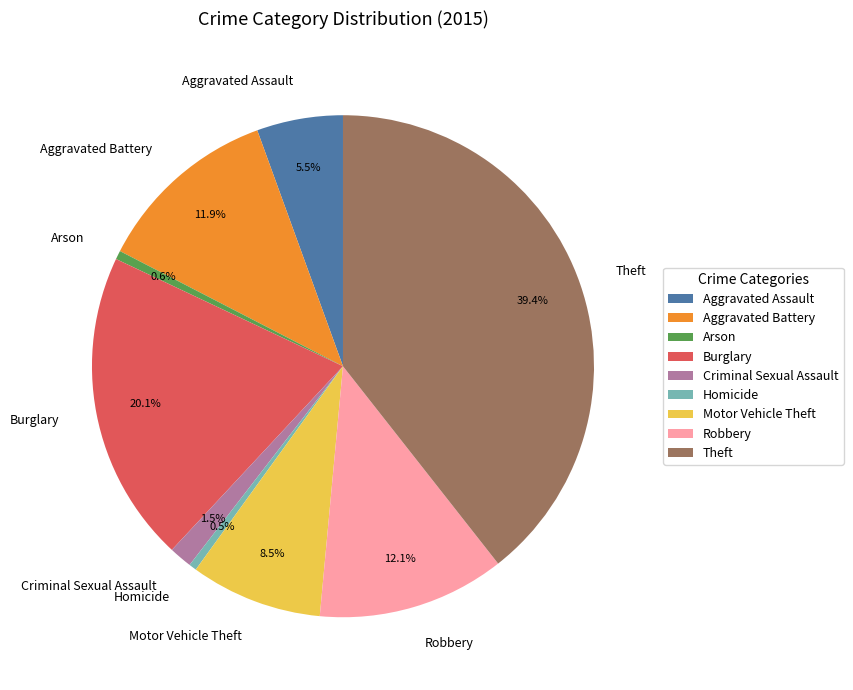

Which slice is the largest?

Theft